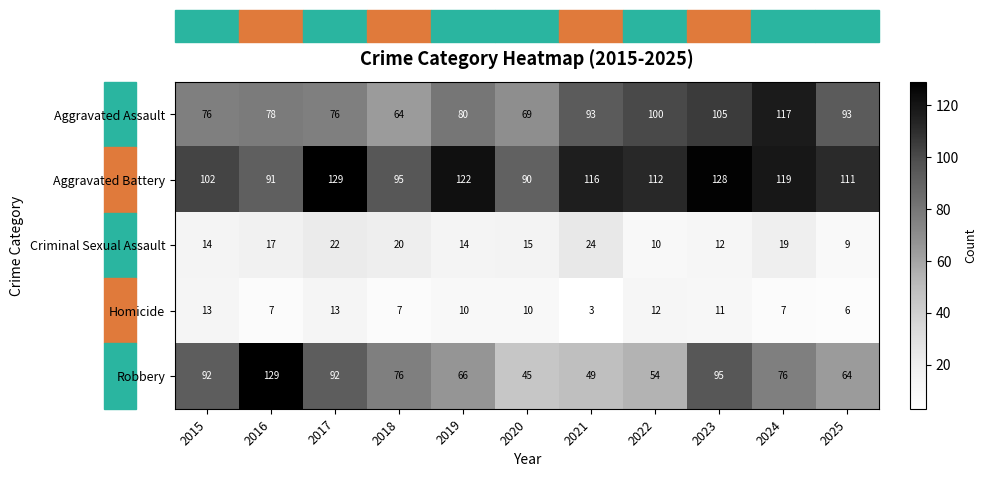

Which series has the widest spread of values?

Robbery